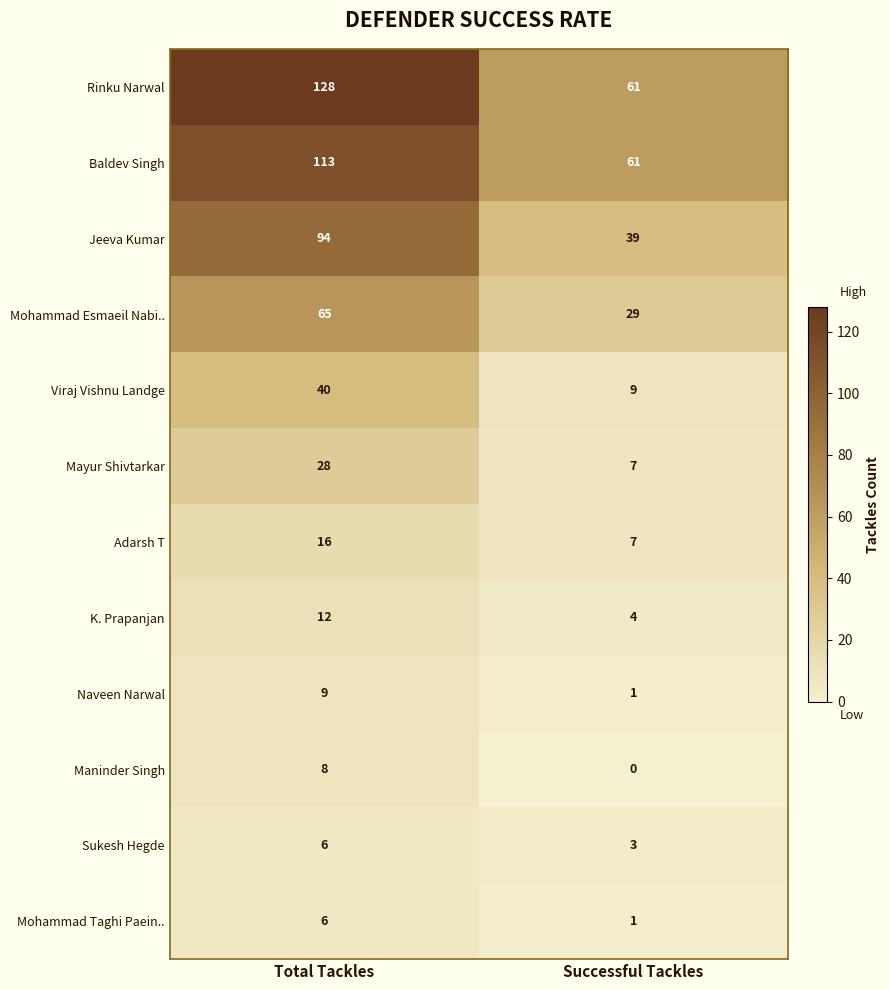

Reading left to right, extract all data points from this chart.

Rinku Narwal: Total Tackles=128	Successful Tackles=61
Baldev Singh: Total Tackles=113	Successful Tackles=61
Jeeva Kumar: Total Tackles=94	Successful Tackles=39
Mohammad Esmaeil Nabi..: Total Tackles=65	Successful Tackles=29
Viraj Vishnu Landge: Total Tackles=40	Successful Tackles=9
Mayur Shivtarkar: Total Tackles=28	Successful Tackles=7
Adarsh T: Total Tackles=16	Successful Tackles=7
K. Prapanjan: Total Tackles=12	Successful Tackles=4
Naveen Narwal: Total Tackles=9	Successful Tackles=1
Maninder Singh: Total Tackles=8	Successful Tackles=0
Sukesh Hegde: Total Tackles=6	Successful Tackles=3
Mohammad Taghi Paein..: Total Tackles=6	Successful Tackles=1